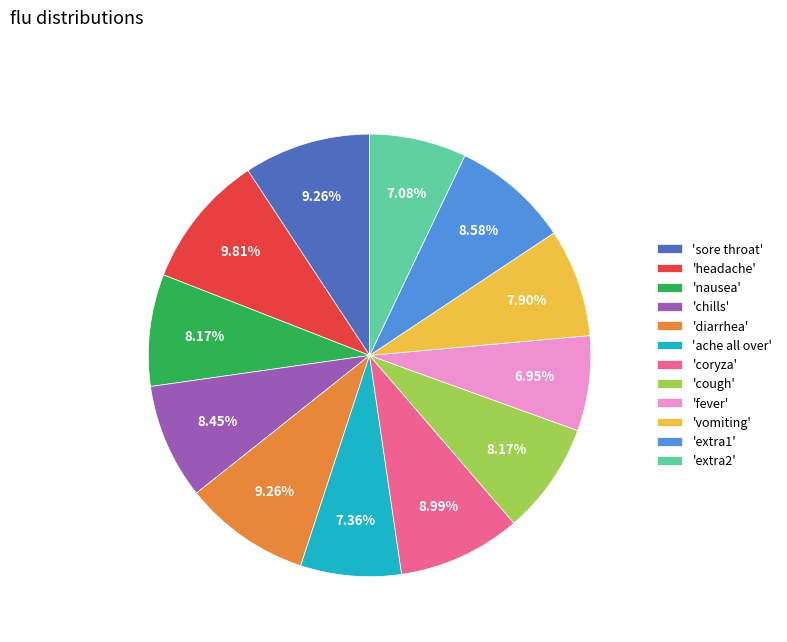

Approximately how many times larger is the value at 'extra2' compared to 'fever'?

1.0